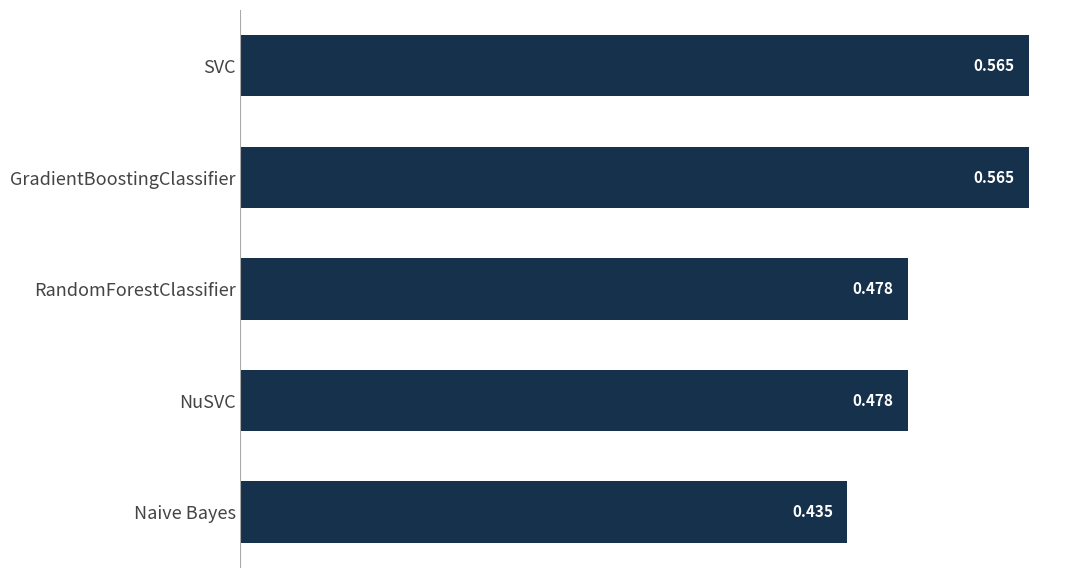

At which category does the chart reach its minimum across all series?

Naive Bayes